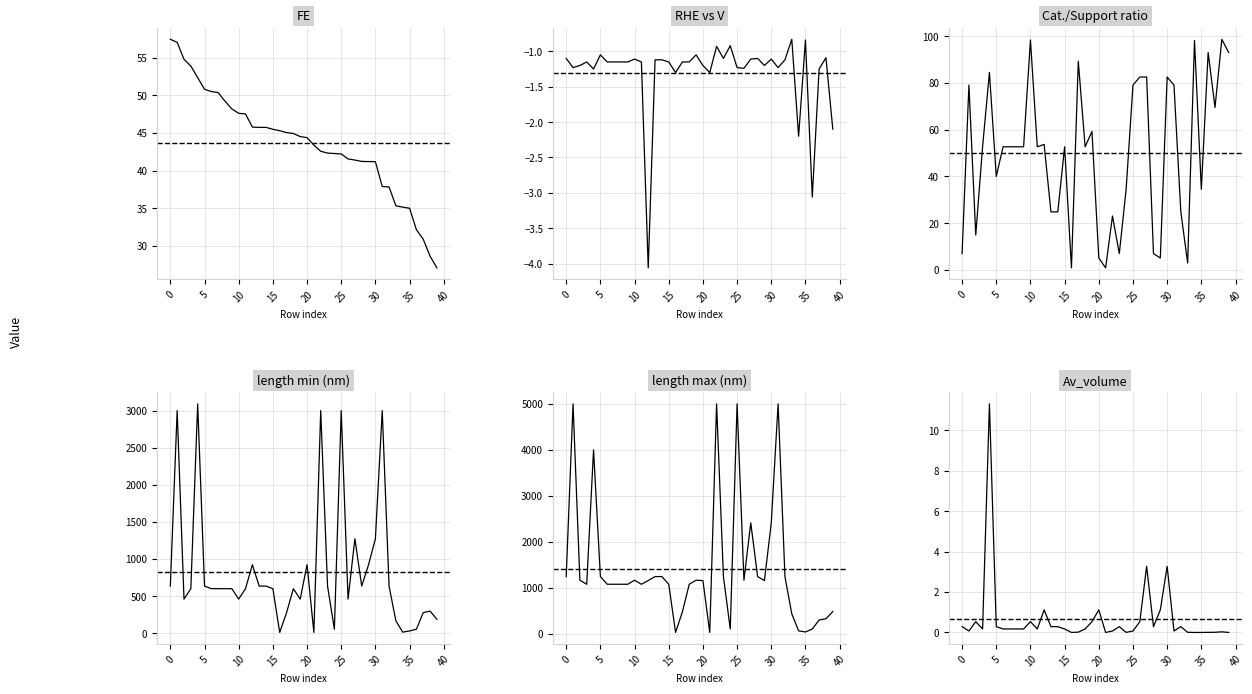

What is the sum of all length max (nm) values?

56555.8